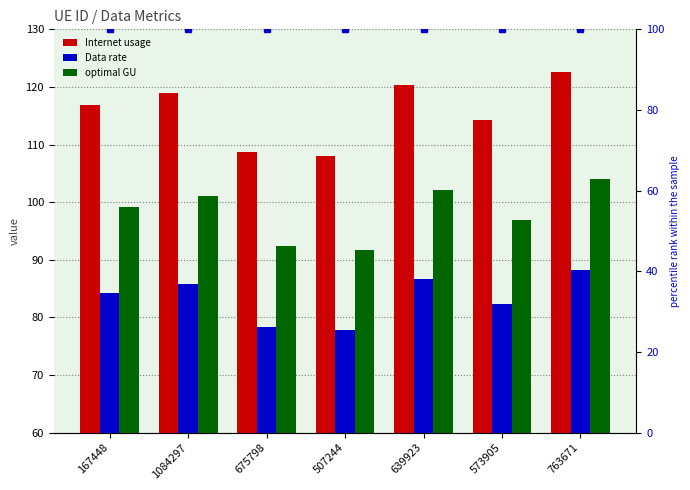

What is the minimum value shown in the chart?

77.8